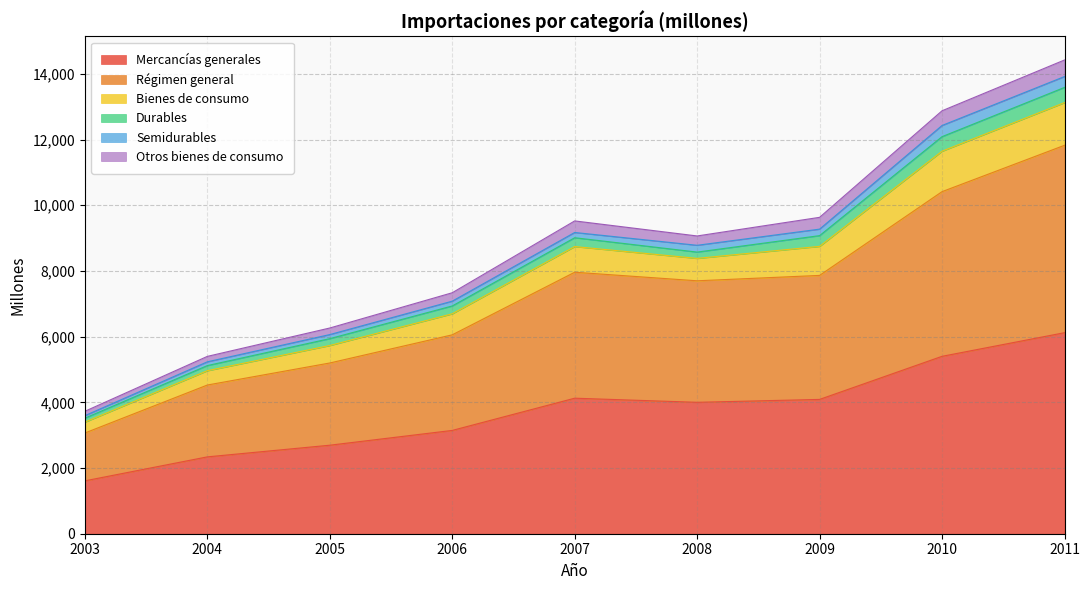

True or false: Mercancías generales has a value of 5570 at 2009.

False